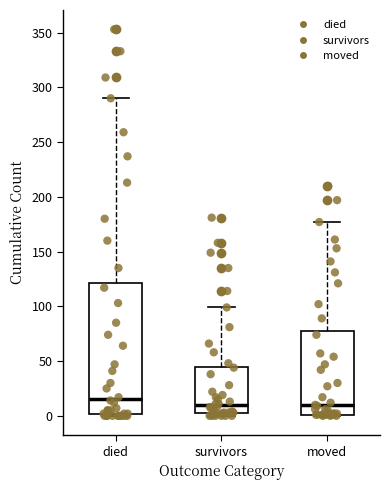

Where is the upper edge of the box for died on the y-axis? The values are not printed on the chart, so give them approximately, as read against the axis.

120